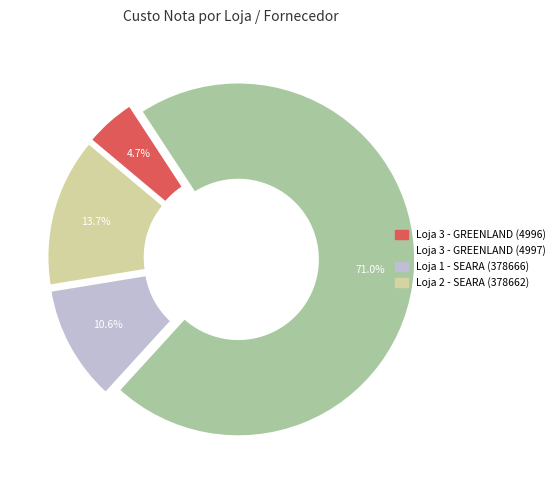

To the nearest percent, what is the combined percentage of Loja 3 - GREENLAND (4996) and Loja 1 - SEARA (378666)?

15%